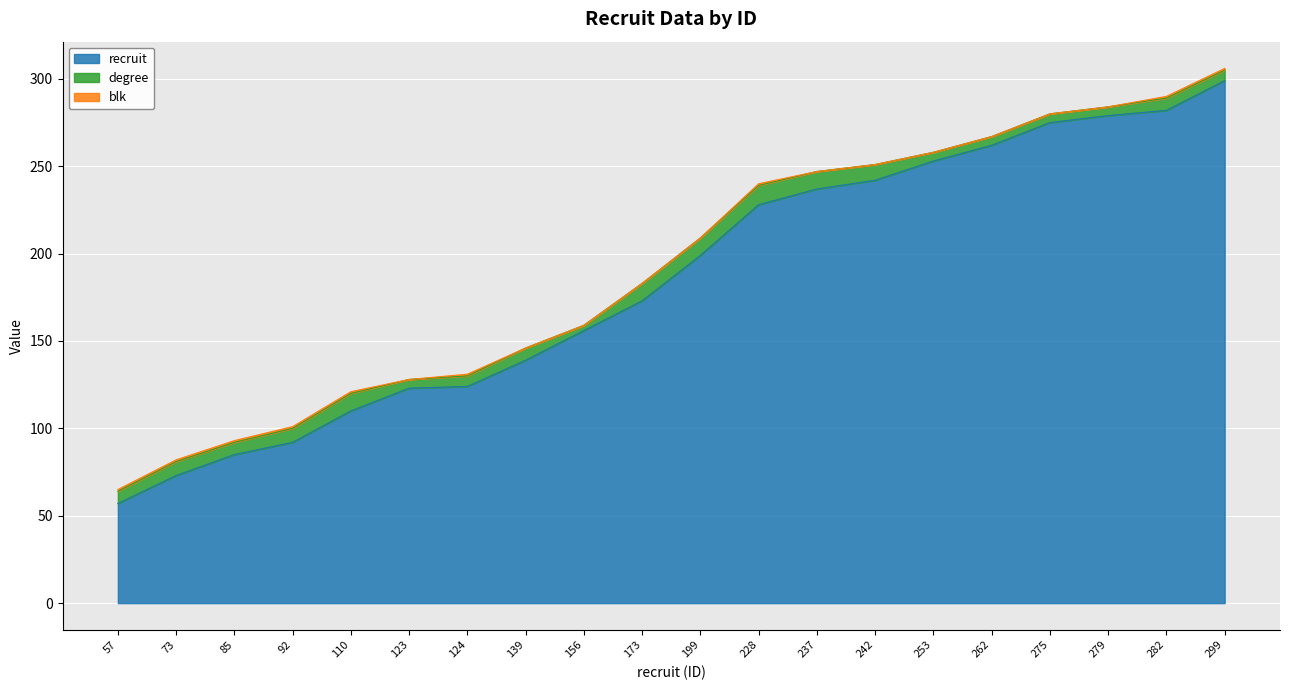

At which label does recruit first exceed 199?

228